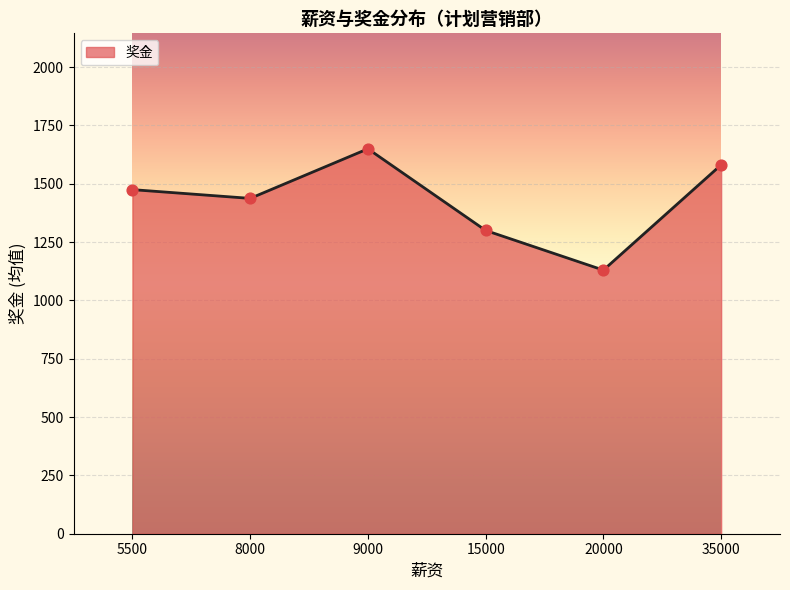

Approximately how many times larger is the value at 35000 compared to 15000?

1.2